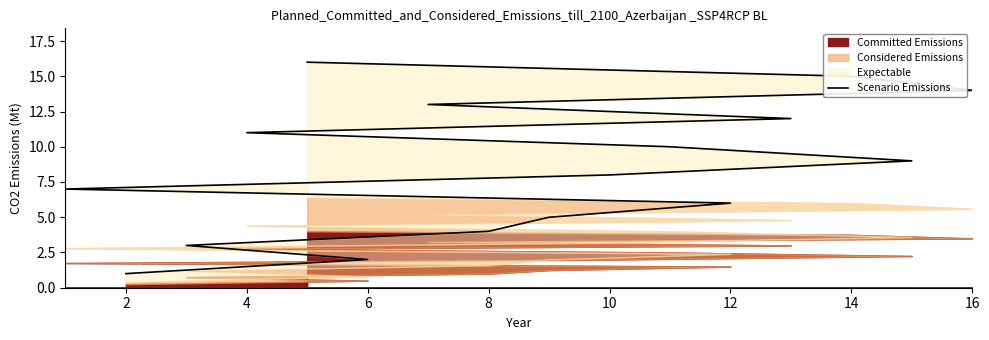

What is the difference between the second highest and minimum values?

14